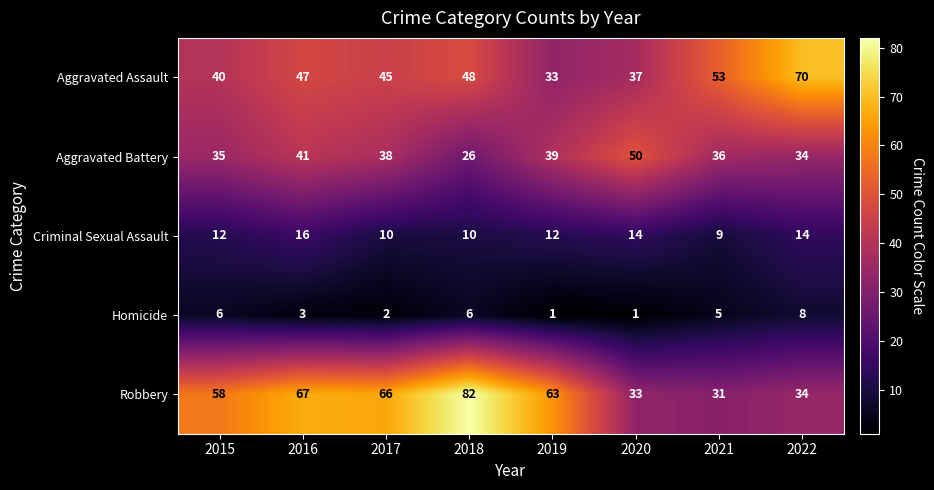

True or false: Aggravated Assault has a value of 53 at 2021.

True